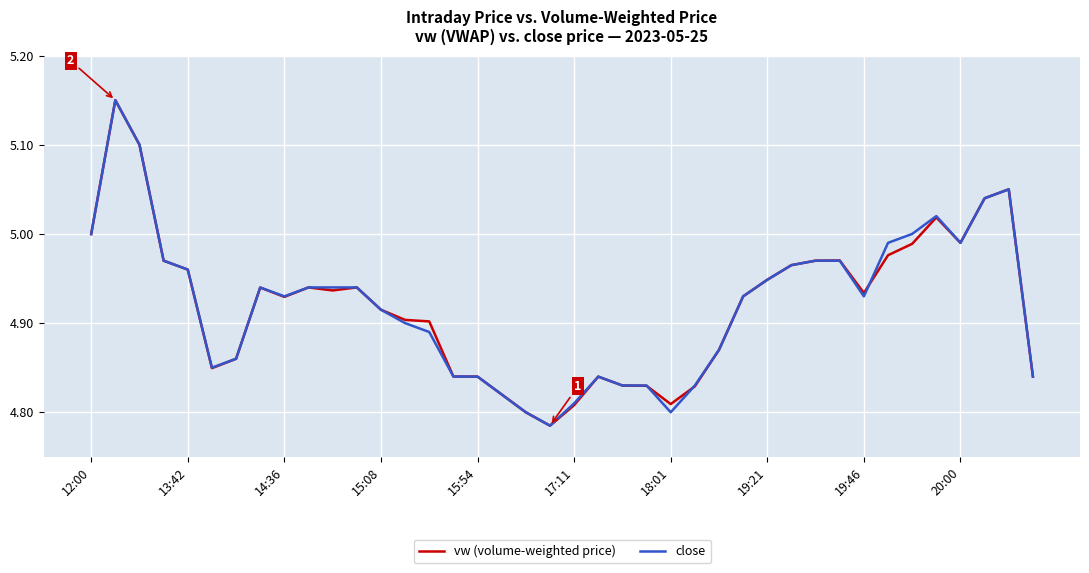

Reading left to right, transcribe all the data shown in this chart.

vw (volume-weighted price): 5.0	5.2	5.1	5.0	5.0	4.8	4.9	4.9	4.9	4.9	4.9	4.9	4.9	4.9	4.9	4.8	4.8	4.8	4.8	4.8	4.8	4.8	4.8	4.8	4.8	4.8	4.9	4.9	4.9	5.0	5.0	5.0	4.9	5.0	5.0	5.0	5.0	5.0	5.0	4.8
close: 5.0	5.2	5.1	5.0	5.0	4.8	4.9	4.9	4.9	4.9	4.9	4.9	4.9	4.9	4.9	4.8	4.8	4.8	4.8	4.8	4.8	4.8	4.8	4.8	4.8	4.8	4.9	4.9	4.9	5.0	5.0	5.0	4.9	5.0	5.0	5.0	5.0	5.0	5.0	4.8